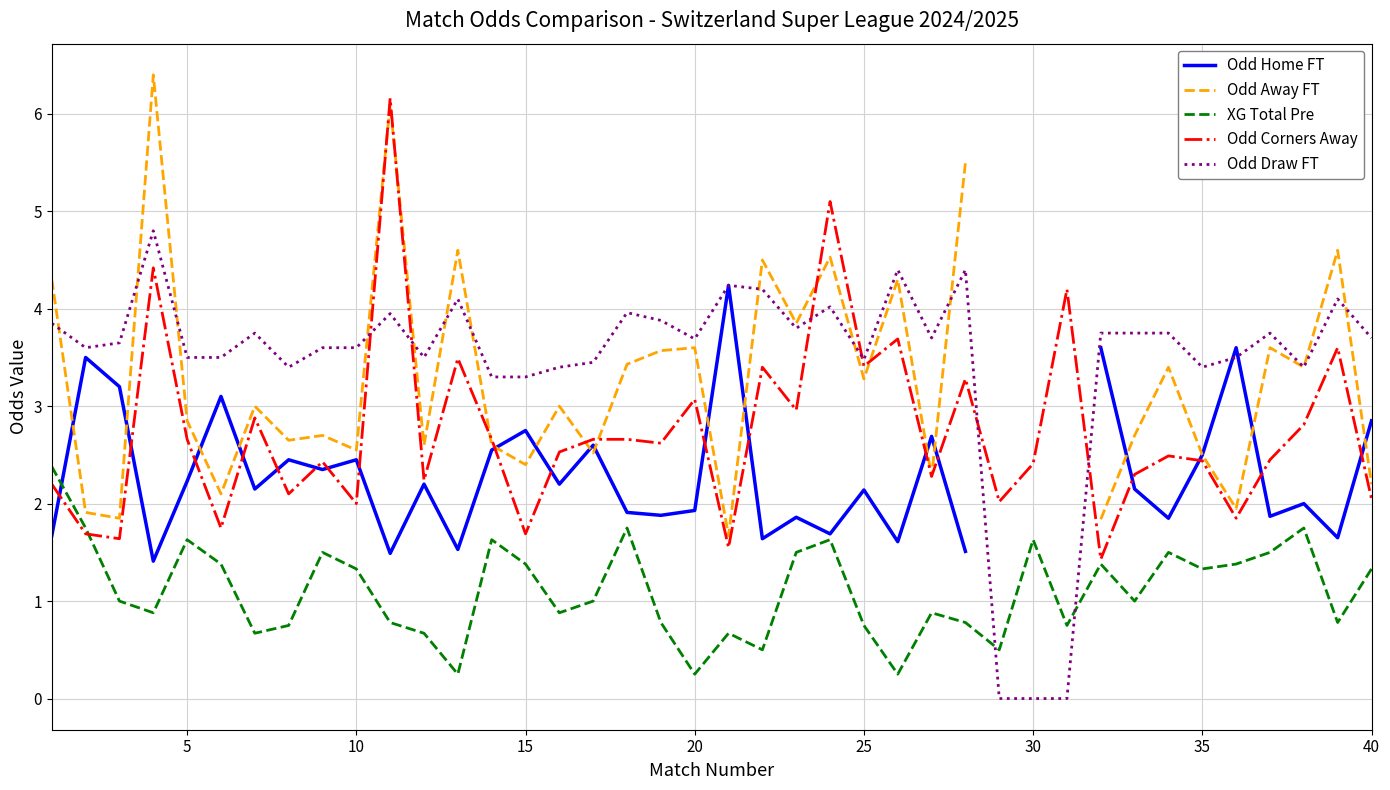

The value of Odd Corners Away at 5 is 1.4. True or false?

False